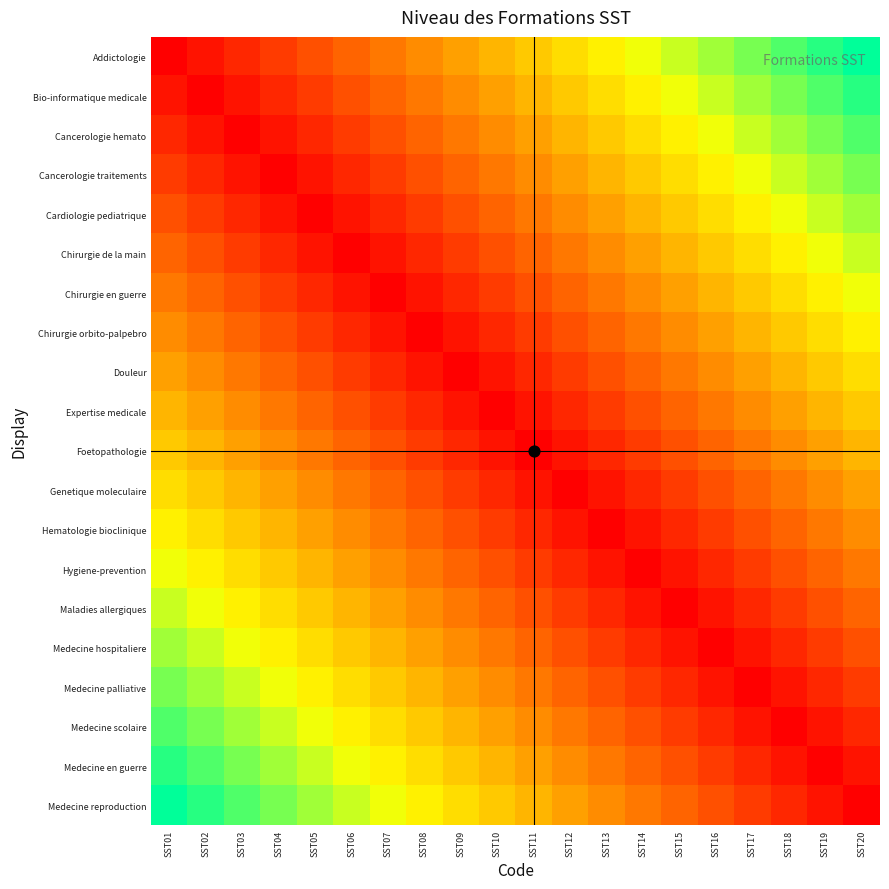

What is the spread (max minus min) of values at SST01?

1.0